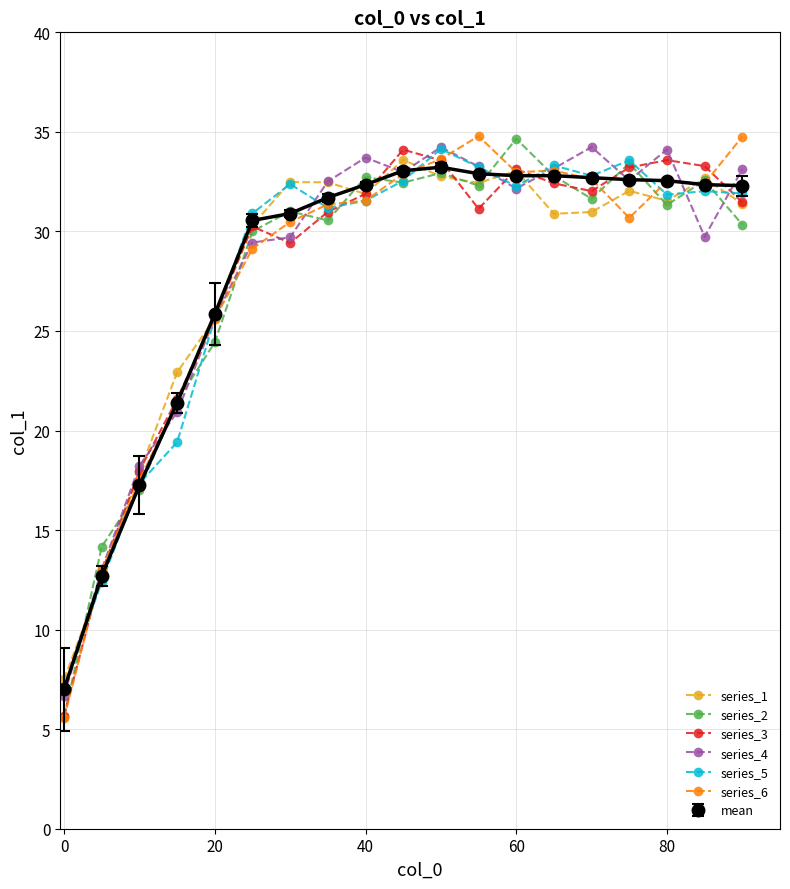

What are all the series names shown in the legend?

series_1, series_2, series_3, series_4, series_5, series_6, mean